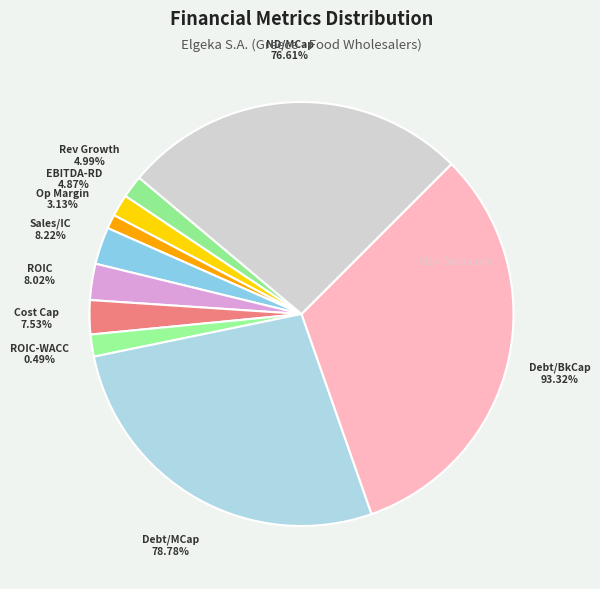

How many slices are in this pie chart?

10